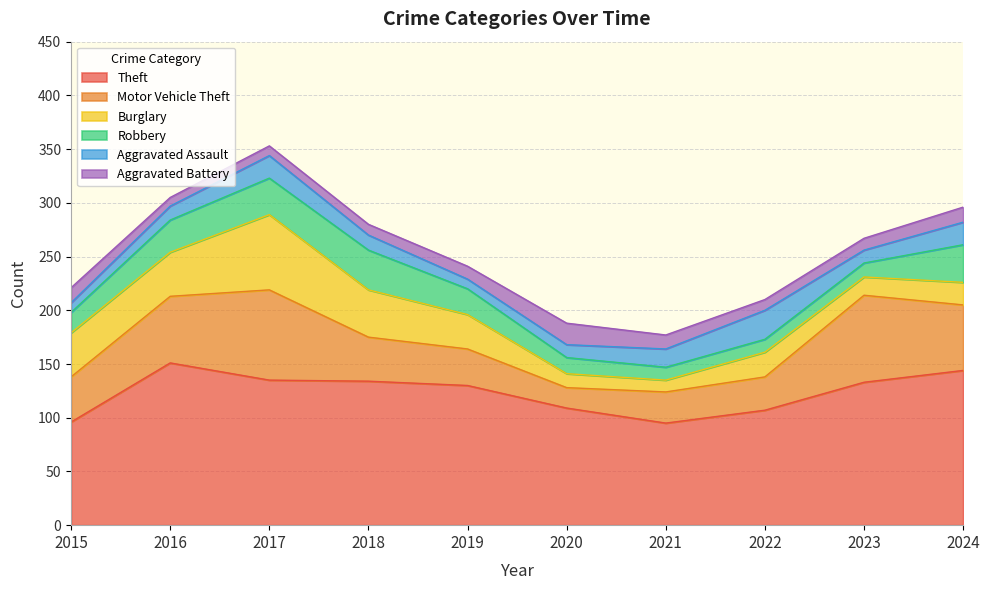

In Aggravated Battery, how many points are lower than both neighbors (excluding endpoints)?

2